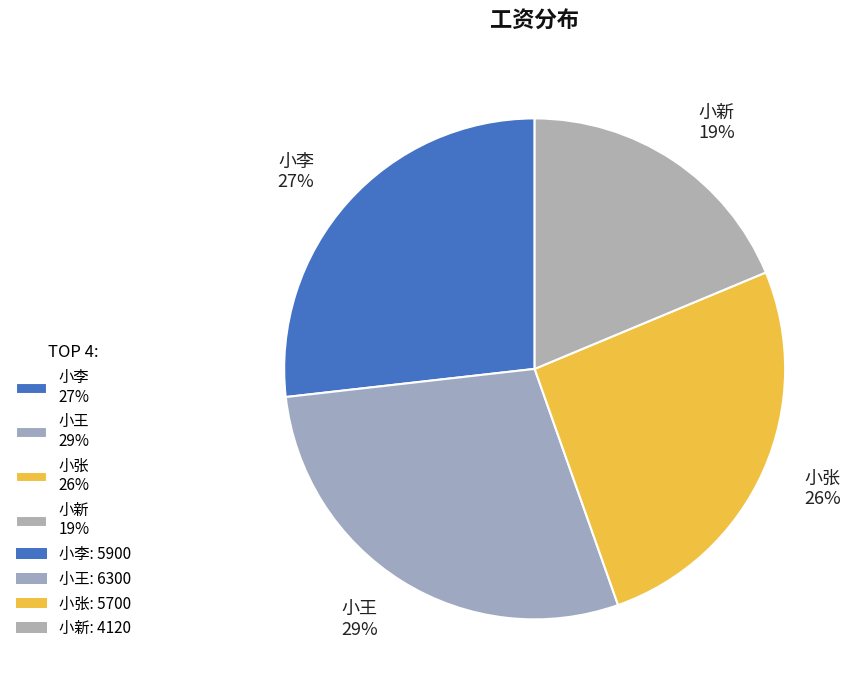

Is the sum of 小张 26% and 小李 27% greater than half?

Yes